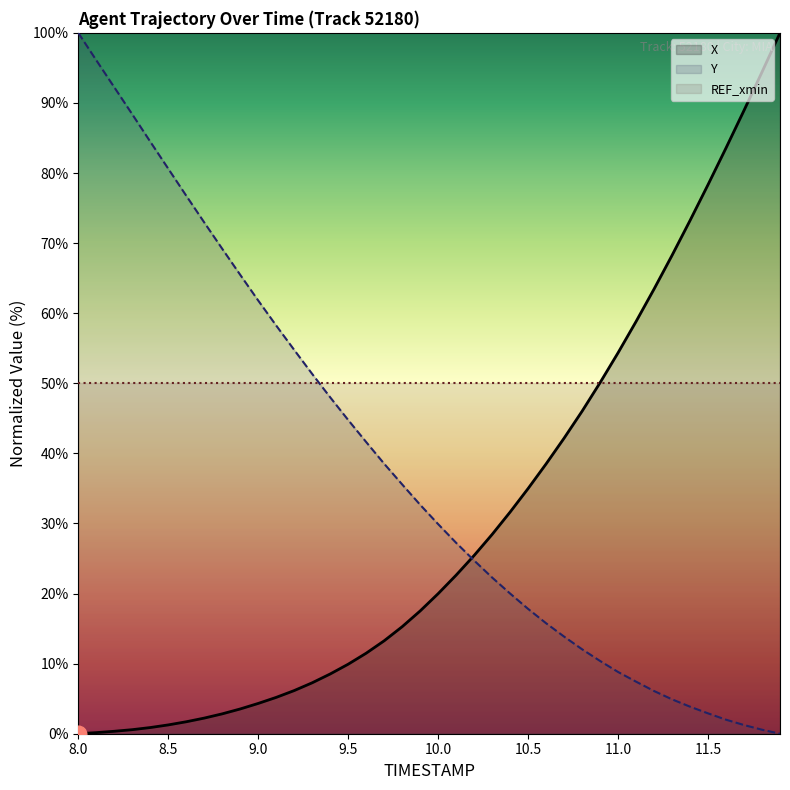

True or false: Y has more than 2 interior local peaks.

False